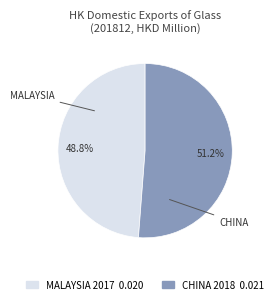

To the nearest percent, what is the combined percentage of MALAYSIA and CHINA?

100%